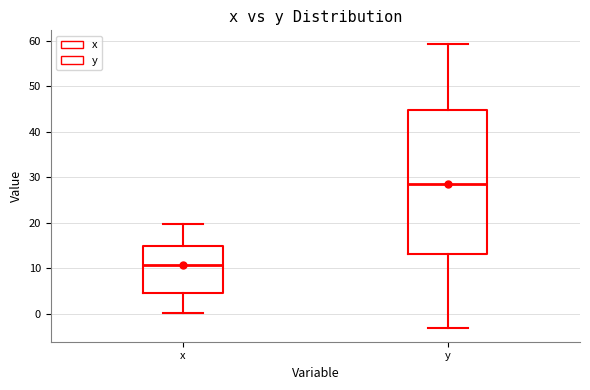

Which box's median line is the highest?

y